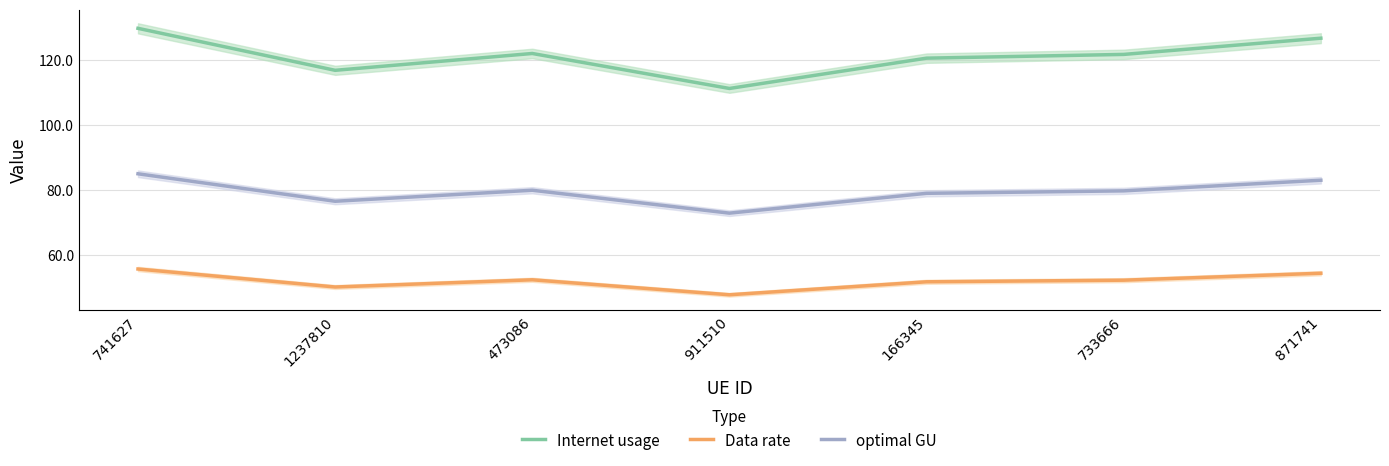

How many data points in Data rate are above 52?

4